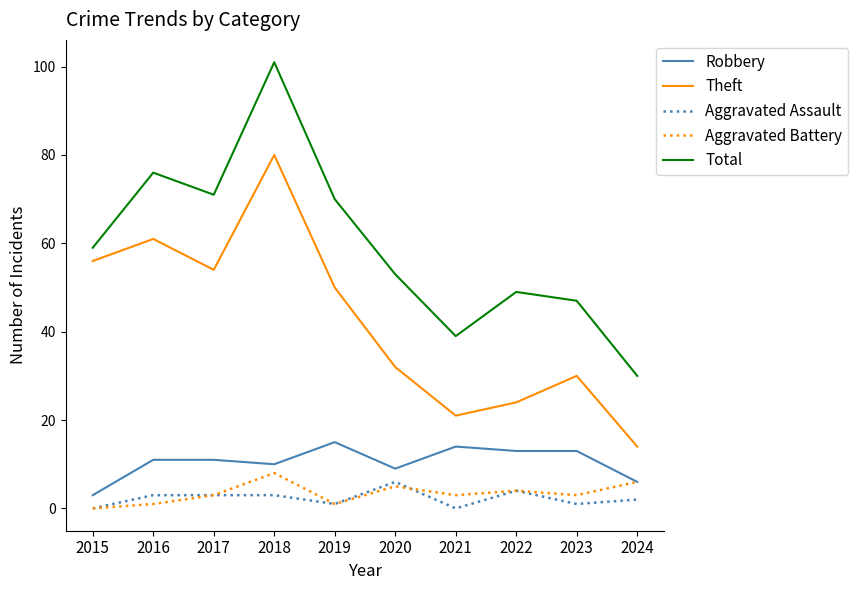

At which label is Theft closest to 47?

2019